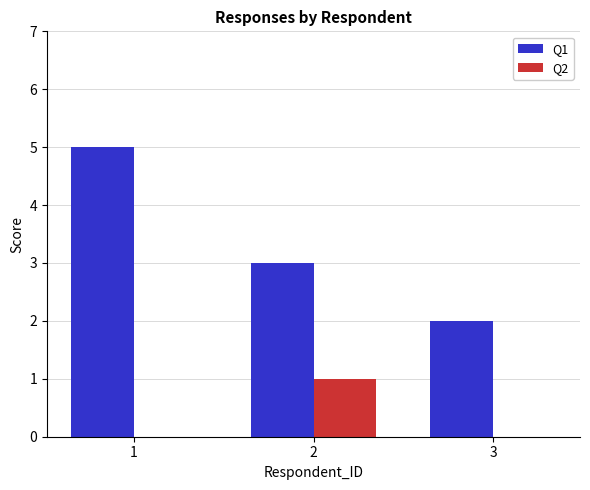

Is the value of Q1 at 2 greater than the value of Q2 at 1?

Yes